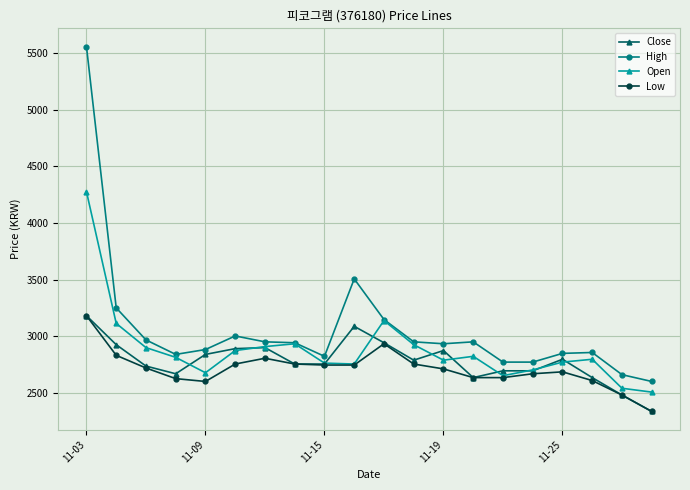

True or false: Close has more than 0 points higher than both neighbors.

True